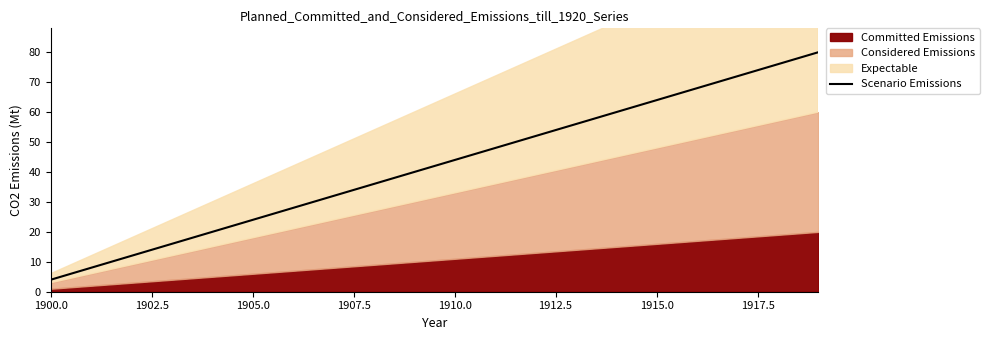

Which category has the lowest value in the Scenario Emissions series?

1900.0